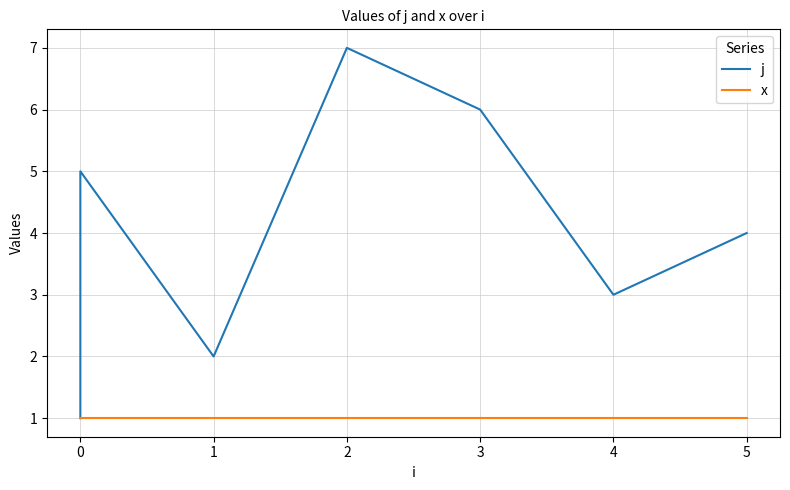

The value of j at 3 is 6. True or false?

True